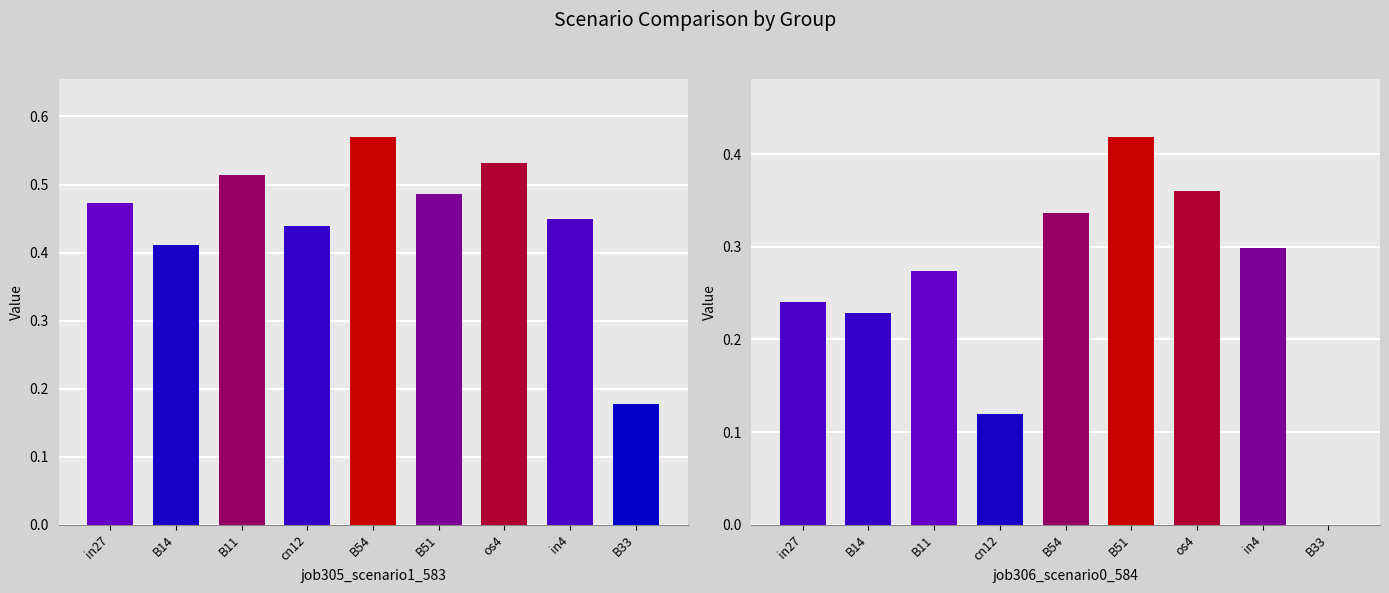

What is the difference between the maximum and minimum values in the job306_scenario0_584 series?

0.4